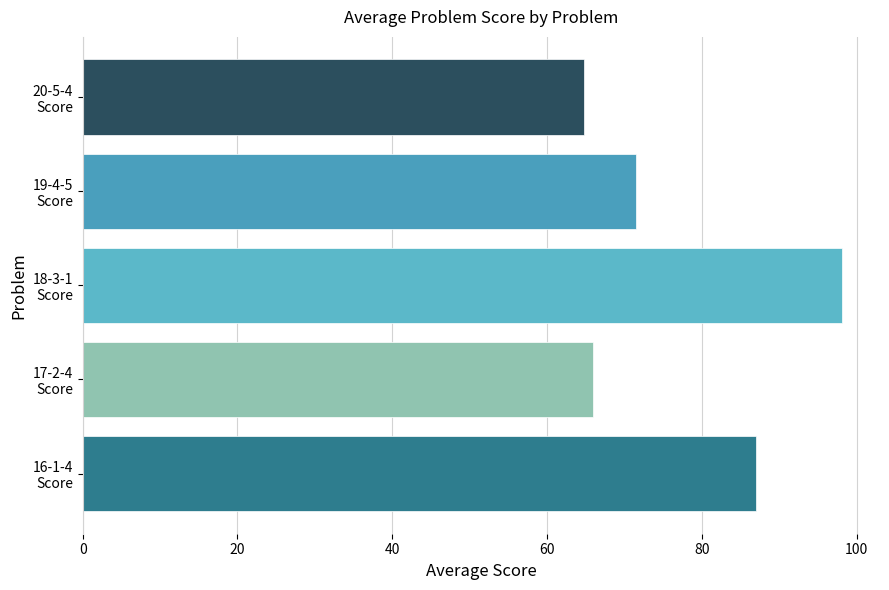

Which category has the highest value across all series?

18-3-1
Score